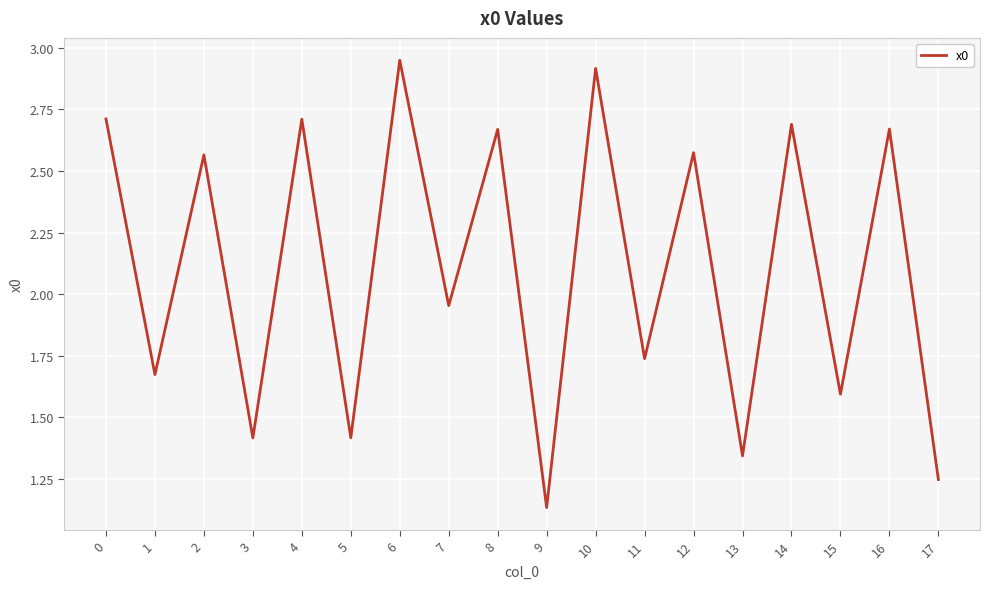

True or false: the data shows 0.9 at 8.

False